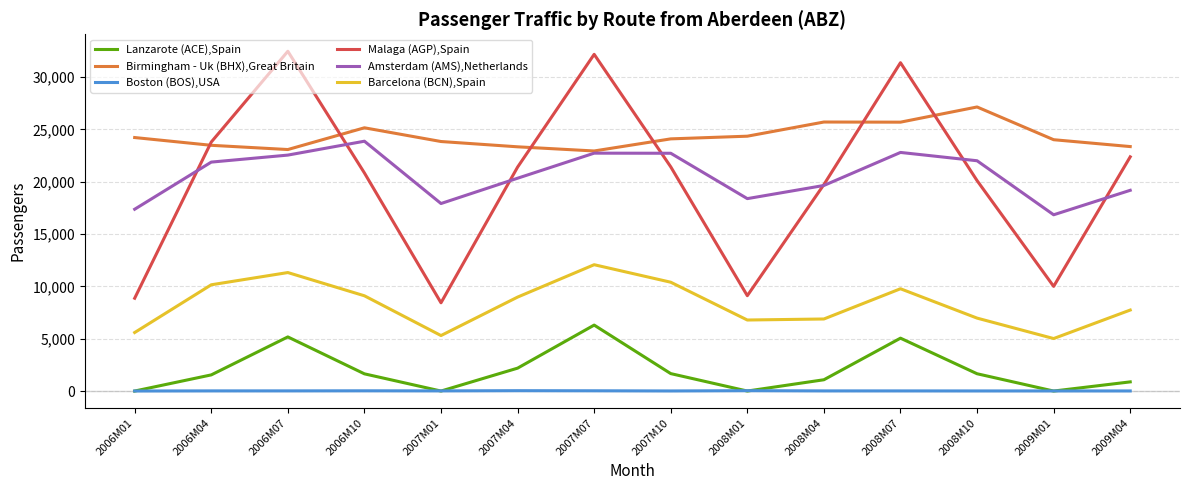

True or false: Lanzarote (ACE),Spain and Malaga (AGP),Spain cross at least once.

False